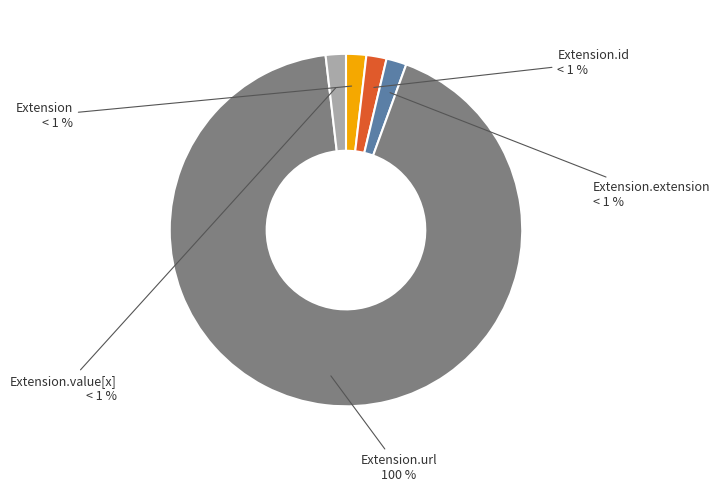

To the nearest percent, what is the average slice percentage?

20%